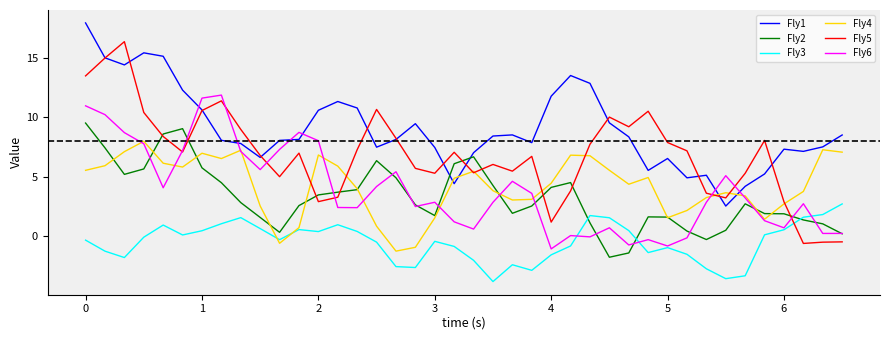

List the series in order of their peak value, lowest first.

Fly3, Fly4, Fly2, Fly6, Fly5, Fly1